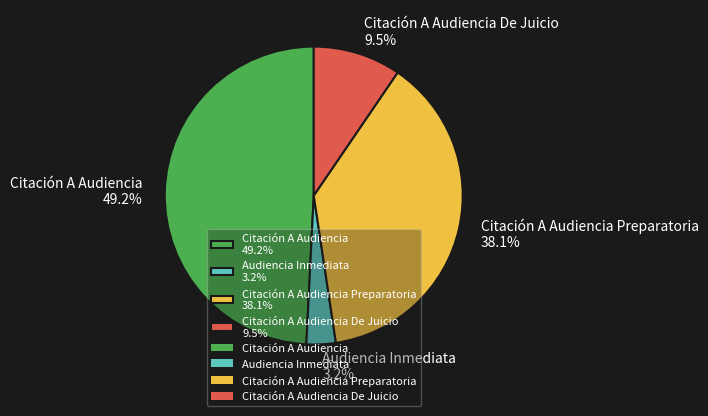

Which slice is the largest?

Citación A Audiencia 49.2%